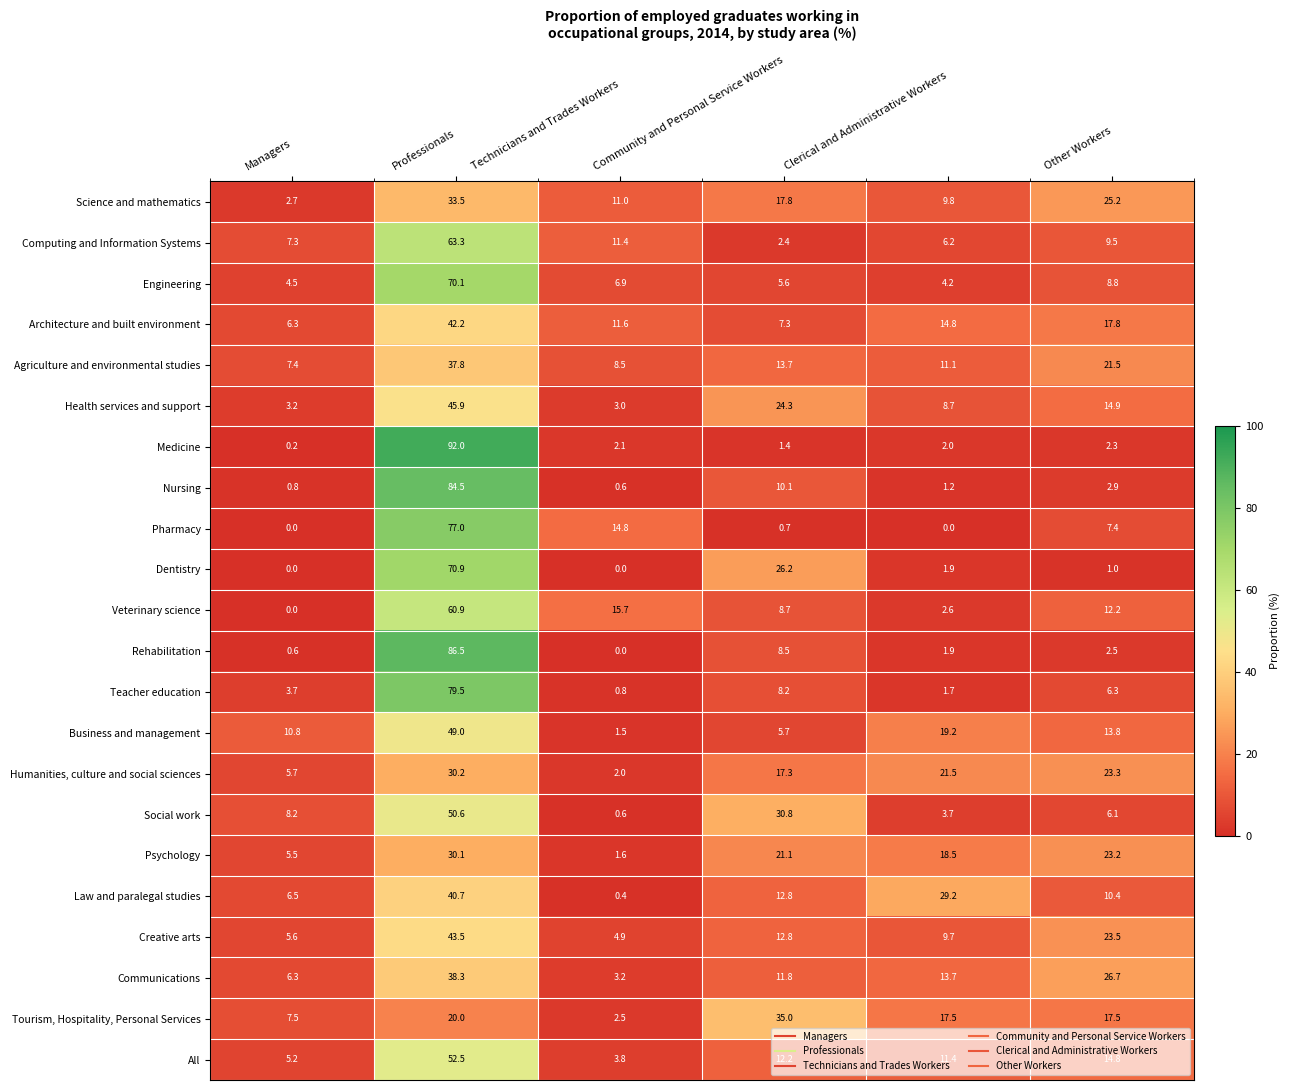

What is the average value of the Social work series?

16.7